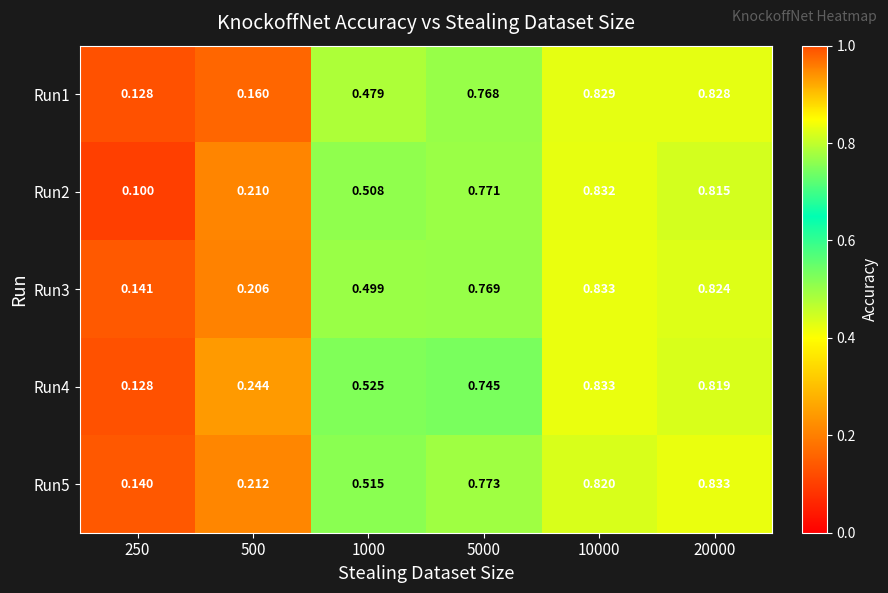

Is the value of Run2 at 5000 greater than the value of Run4 at 20000?

No